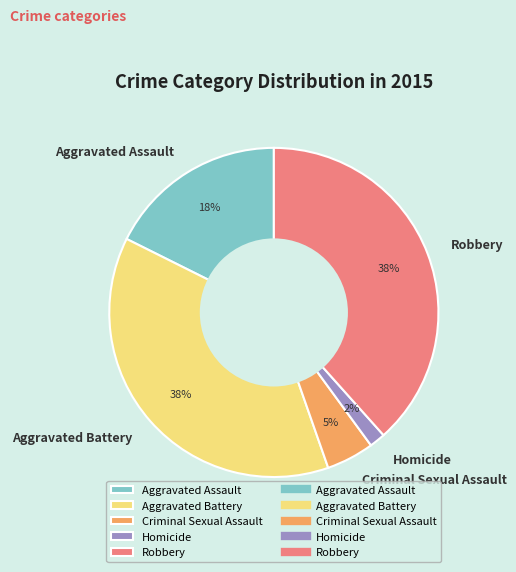

Is there any slice that represents more than half of the pie?

No